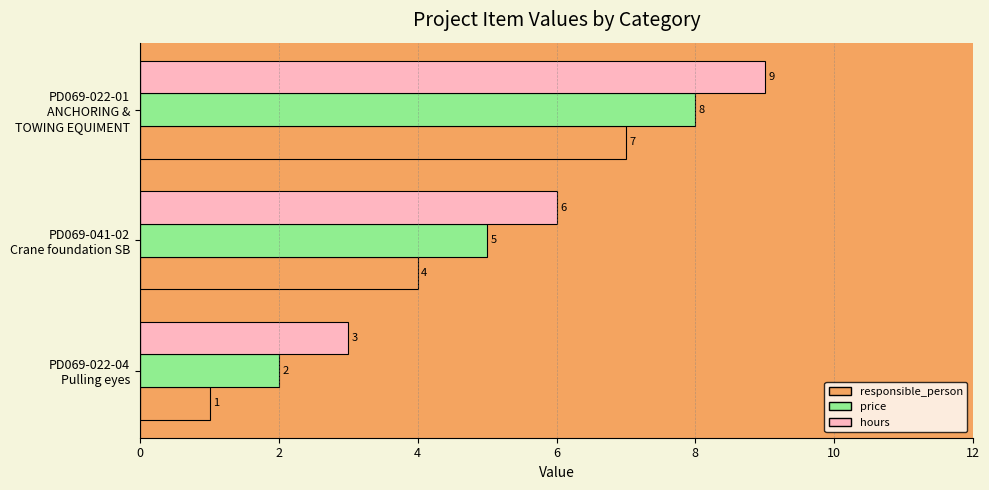

What is the smallest value displayed?

1